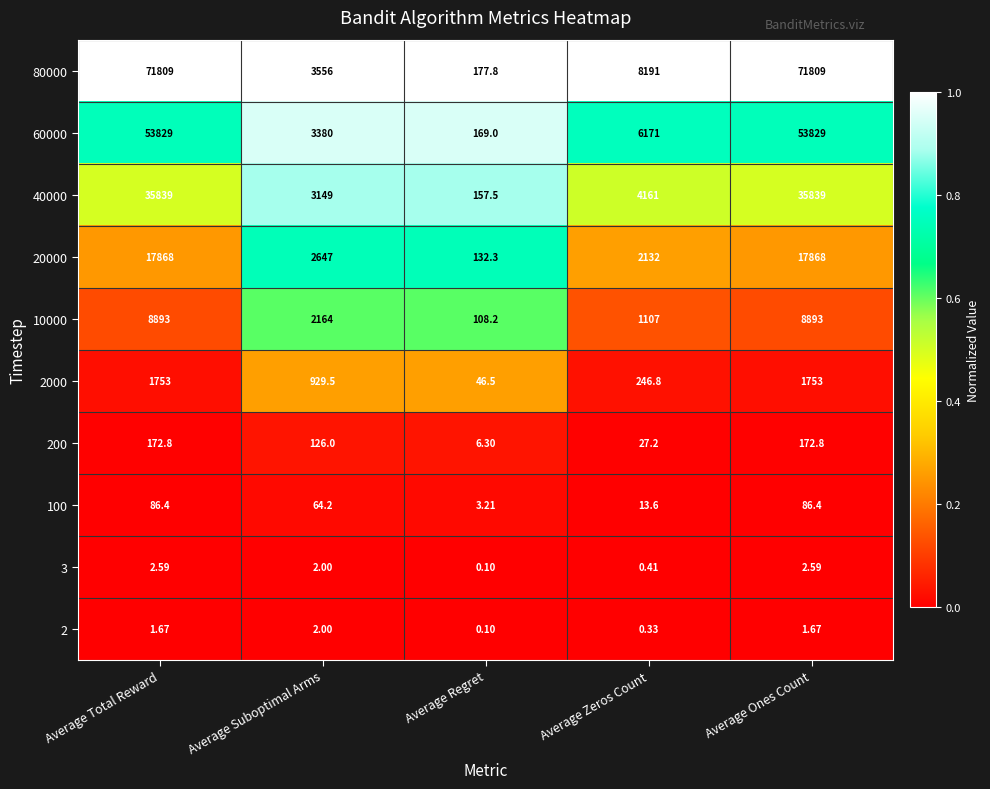

At which category does the chart reach its minimum across all series?

Average Regret